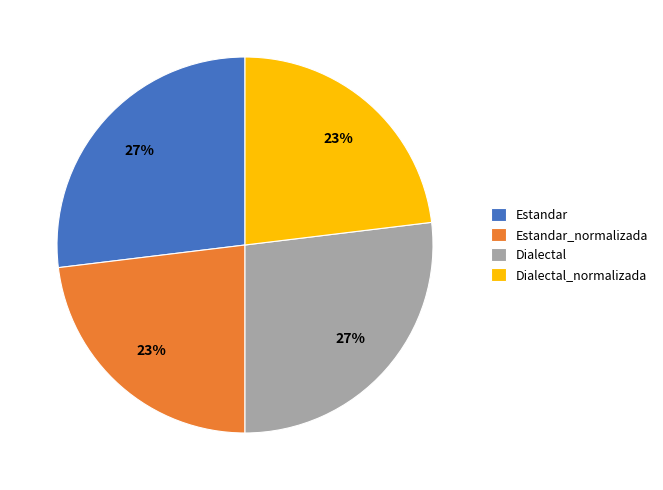

Is there a majority slice in this chart?

No